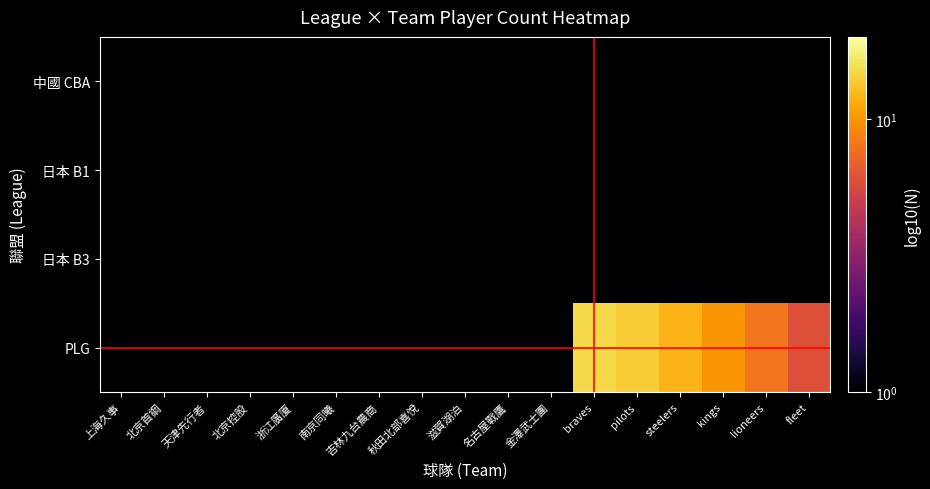

How many categories are shown in the chart?

17